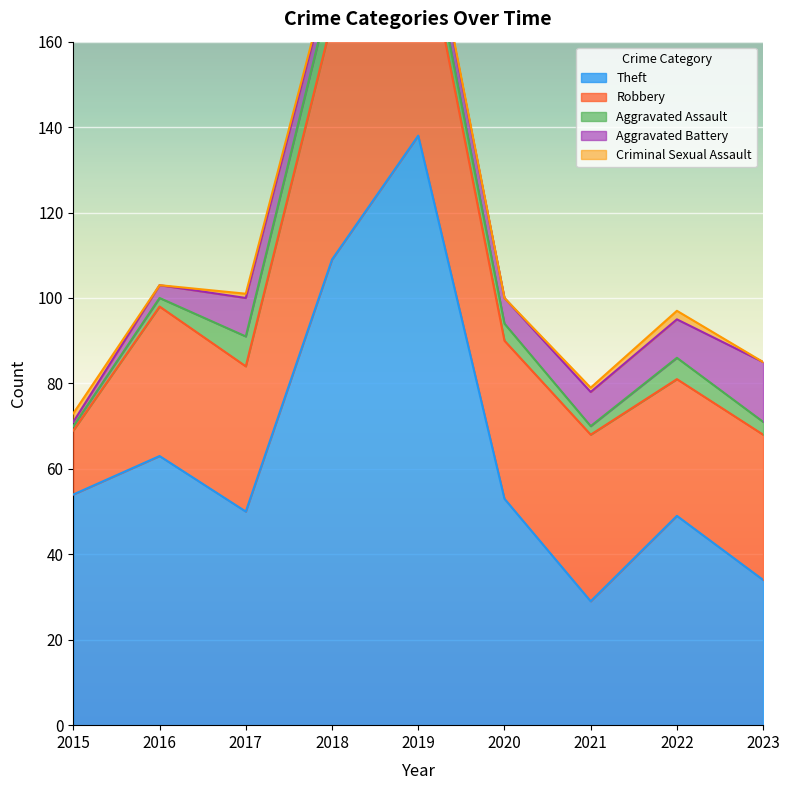

Which series has the largest total across all categories?

Theft